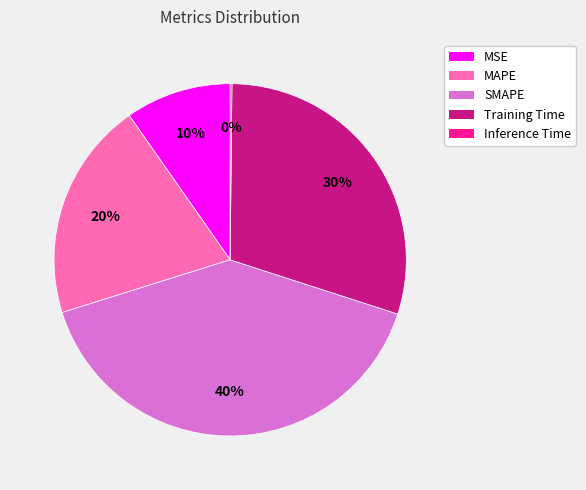

Combined, do Training Time and SMAPE account for over 50%?

Yes